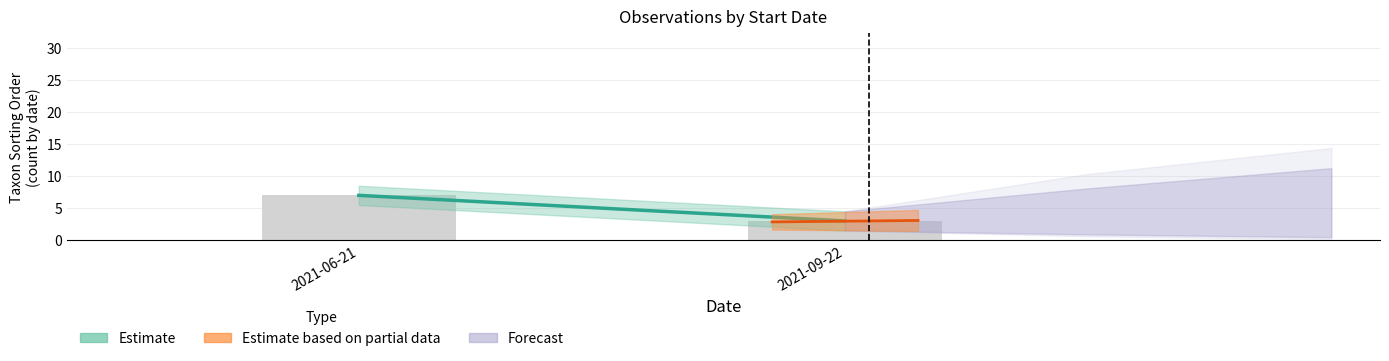

What is the greatest value displayed?

7